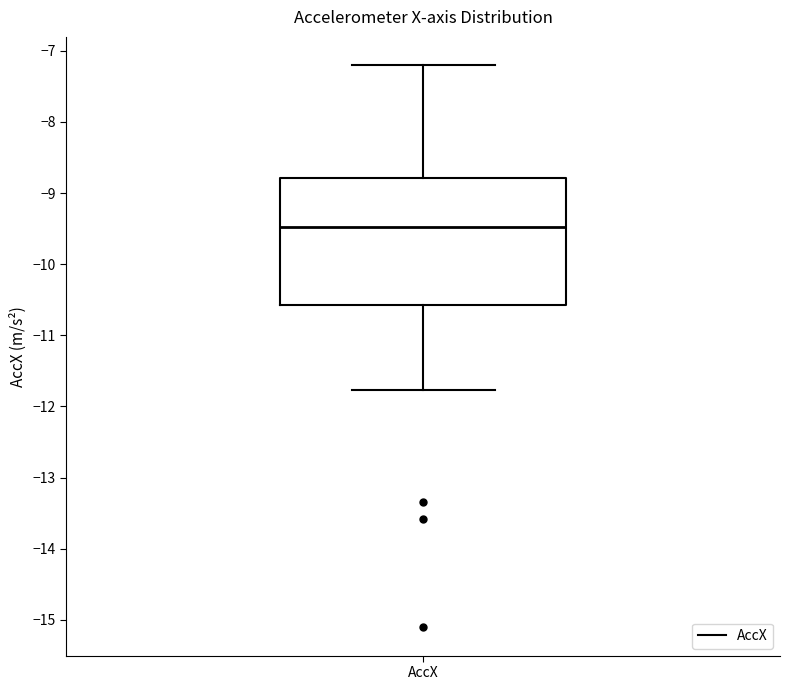

Read this box plot against the y-axis: the position of the median line, the range covered by the box, and the ends of both whiskers. The values are not printed on the chart, so give them approximately, as read against the axis.

median -9.5, box -10.6 to -8.8, whiskers -11.8 to -7.2